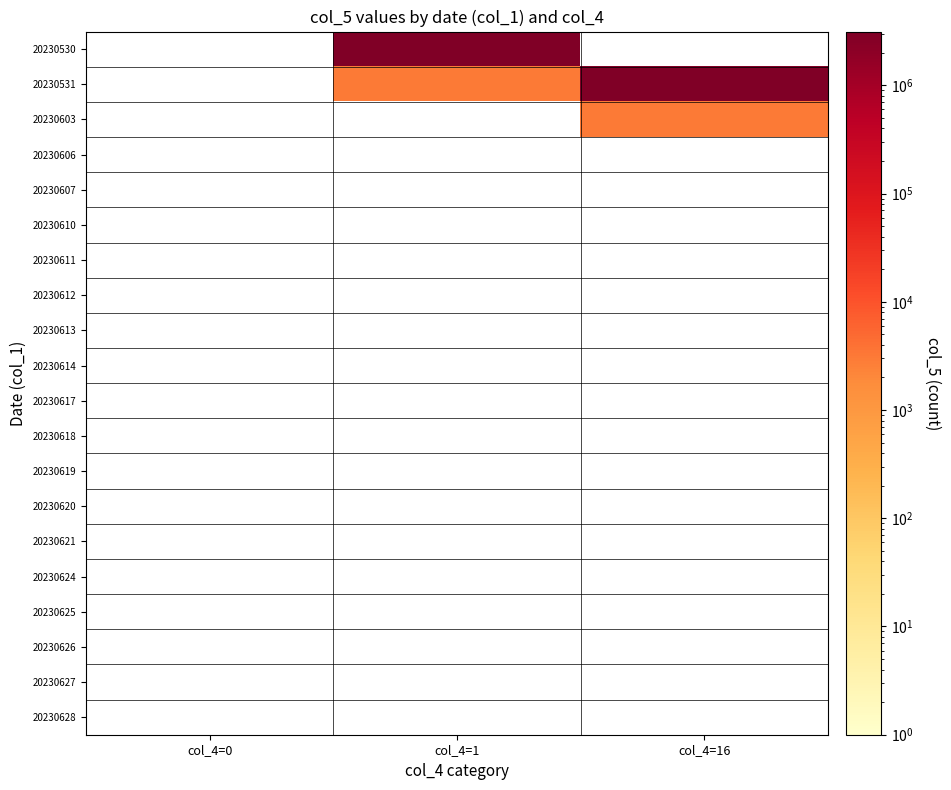

Which category has the highest value across all series?

col_4=1